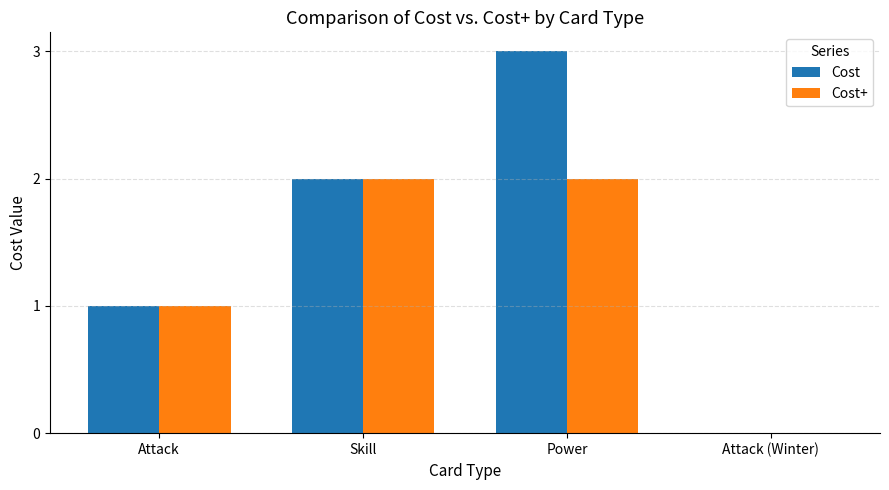

Count the Cost+ values in the range 1 to 2.

3